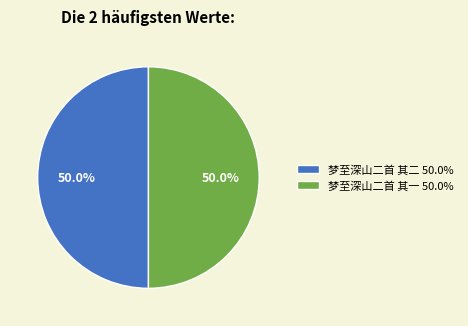

To the nearest percent, what portion does 梦至深山二首 其一 represent?

50%